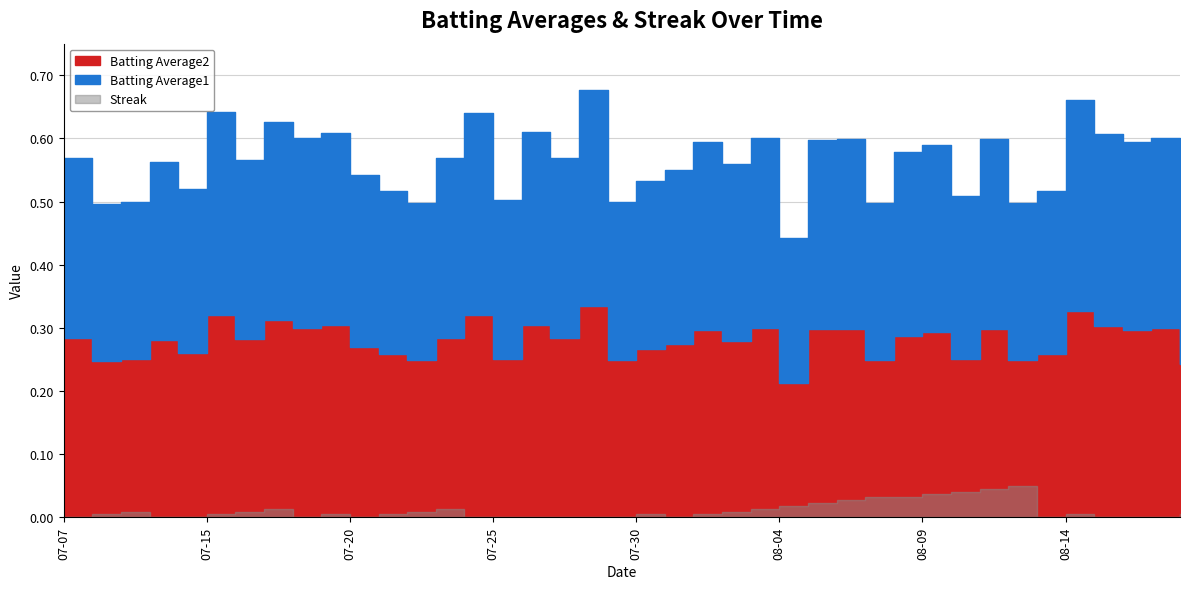

Which series changed the most between 2010-07-11 and 2010-07-26?

Batting Average1